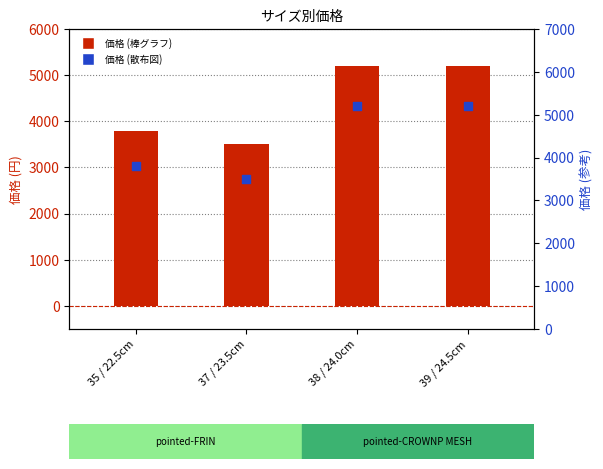

Which series contains the highest Y value?

価格